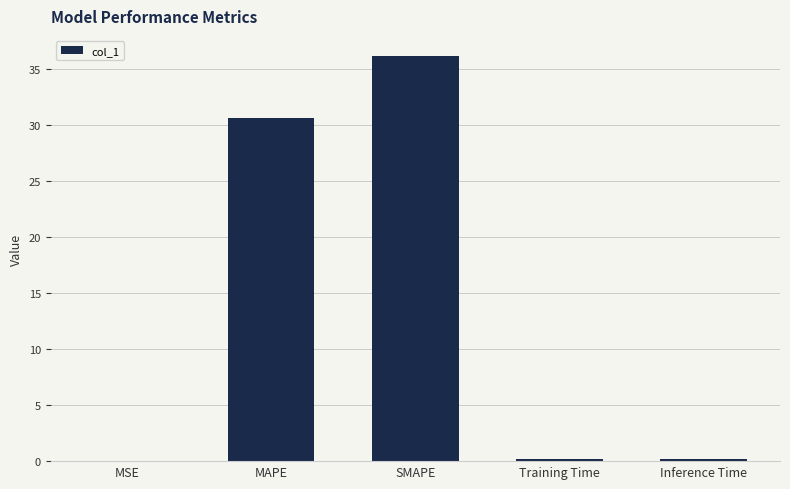

What is the change in value from MAPE to SMAPE?

+5.5